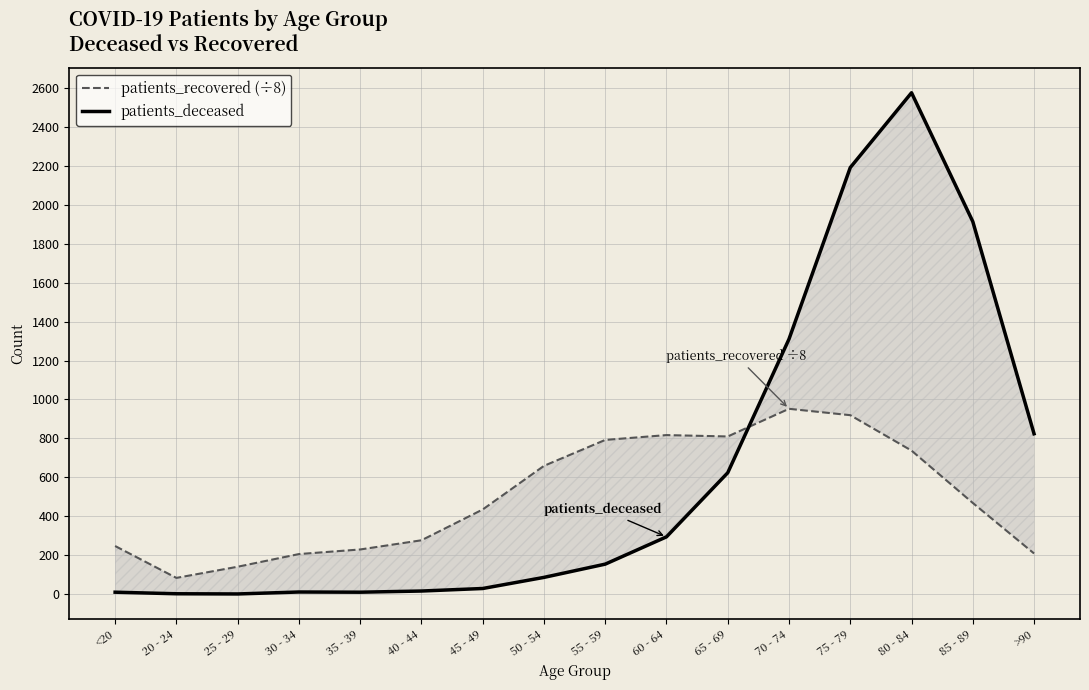

Which series ends up on top after the final intersection of patients_deceased and patients_recovered (÷8)?

patients_deceased